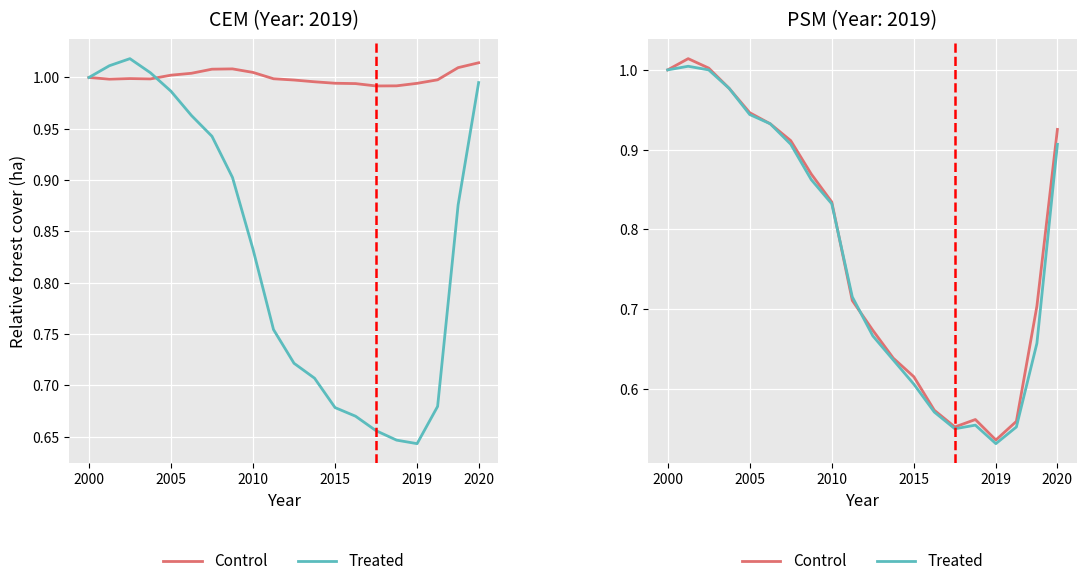

Is it true that Control equals 1.3 at 2010?

False